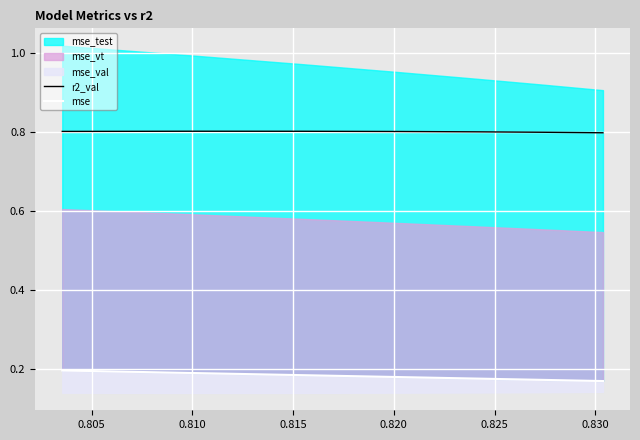

What is the minimum value for r2_val?

0.8